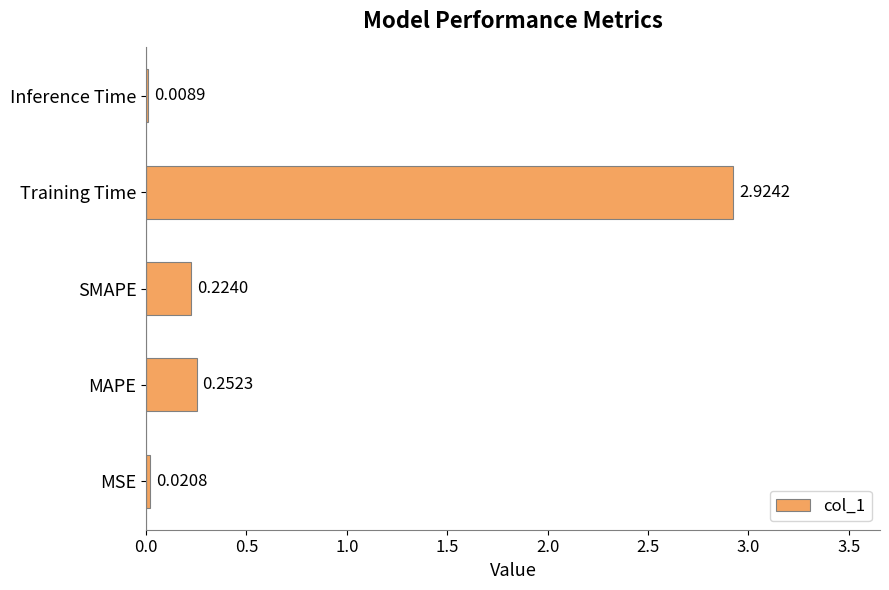

Which has a higher value, MAPE or MSE?

MAPE